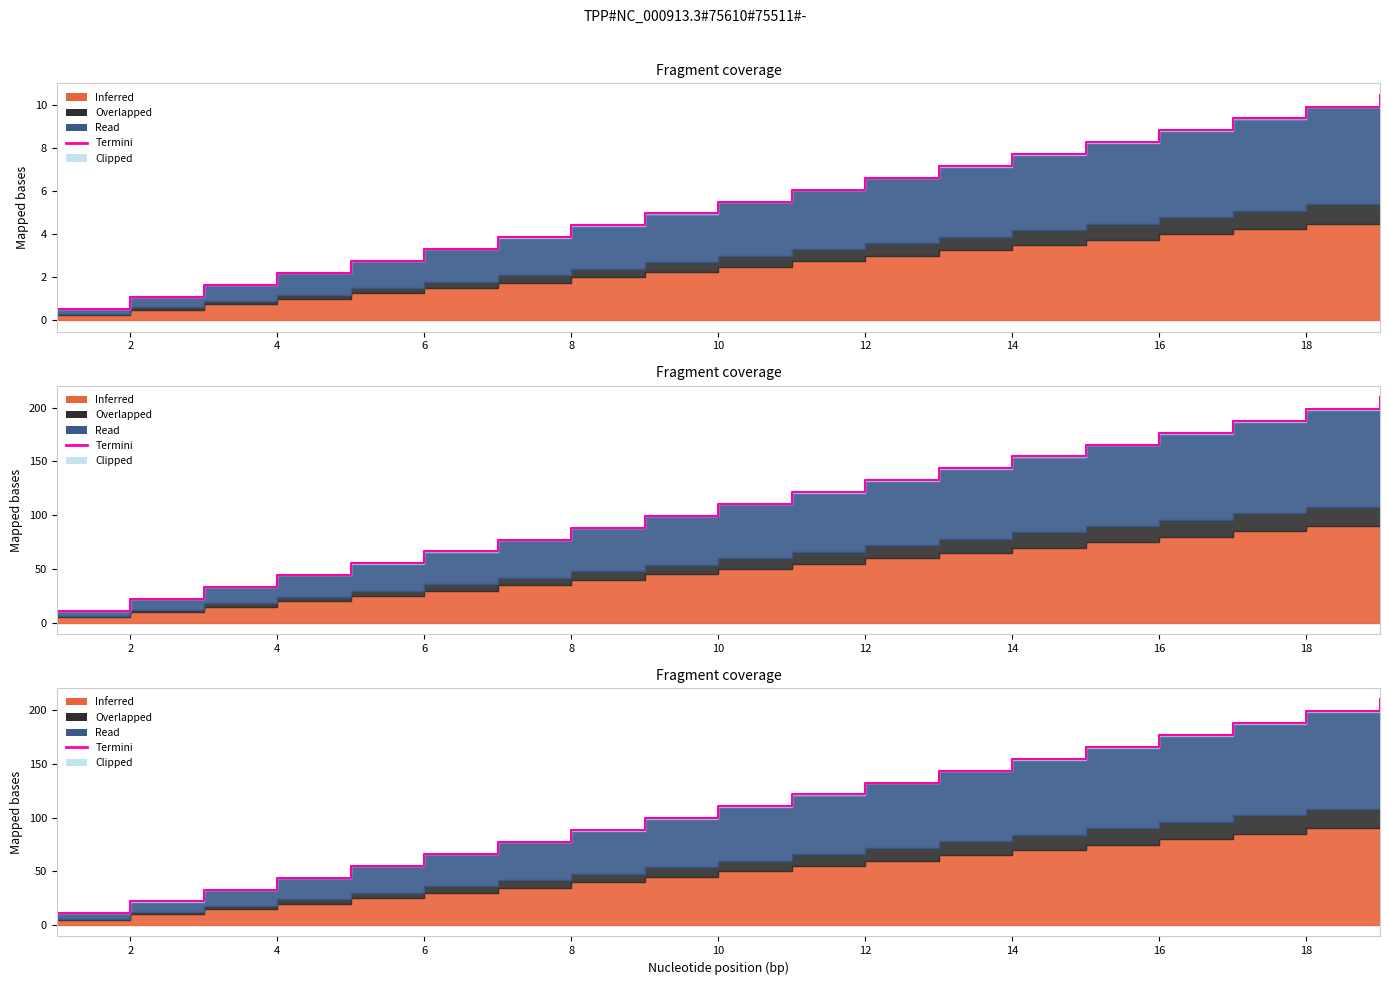

True or false: there are more than 0 points higher than both neighbors.

False